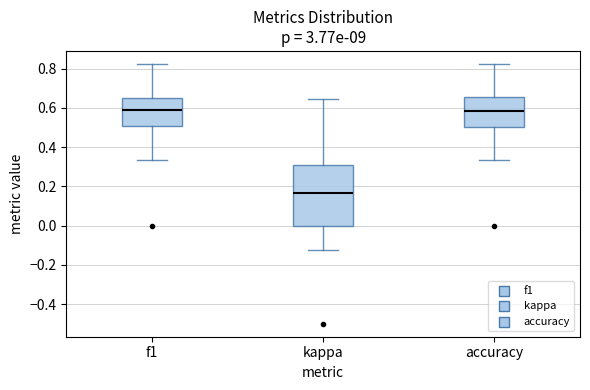

Reading left to right, read every box against the y-axis: the position of its median line, the range the box covers, and the ends of its whiskers. The values are not printed on the chart, so give them approximately, as read against the axis.

f1: median 0.58, box 0.50 to 0.64, whiskers 0.34 to 0.82
kappa: median 0.16, box 0.00 to 0.30, whiskers -0.12 to 0.64
accuracy: median 0.58, box 0.50 to 0.66, whiskers 0.34 to 0.82